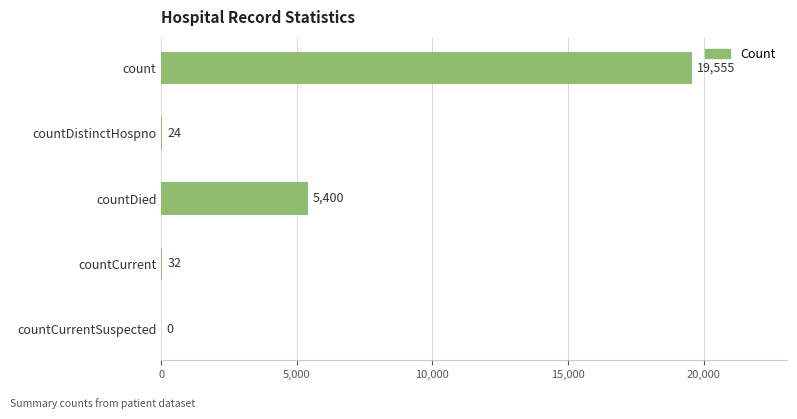

Which category has the highest value across all series?

count